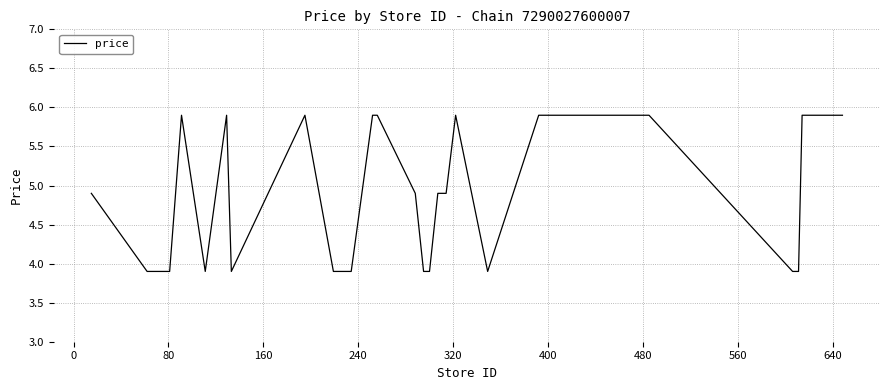

How many distinct data groups are displayed?

1